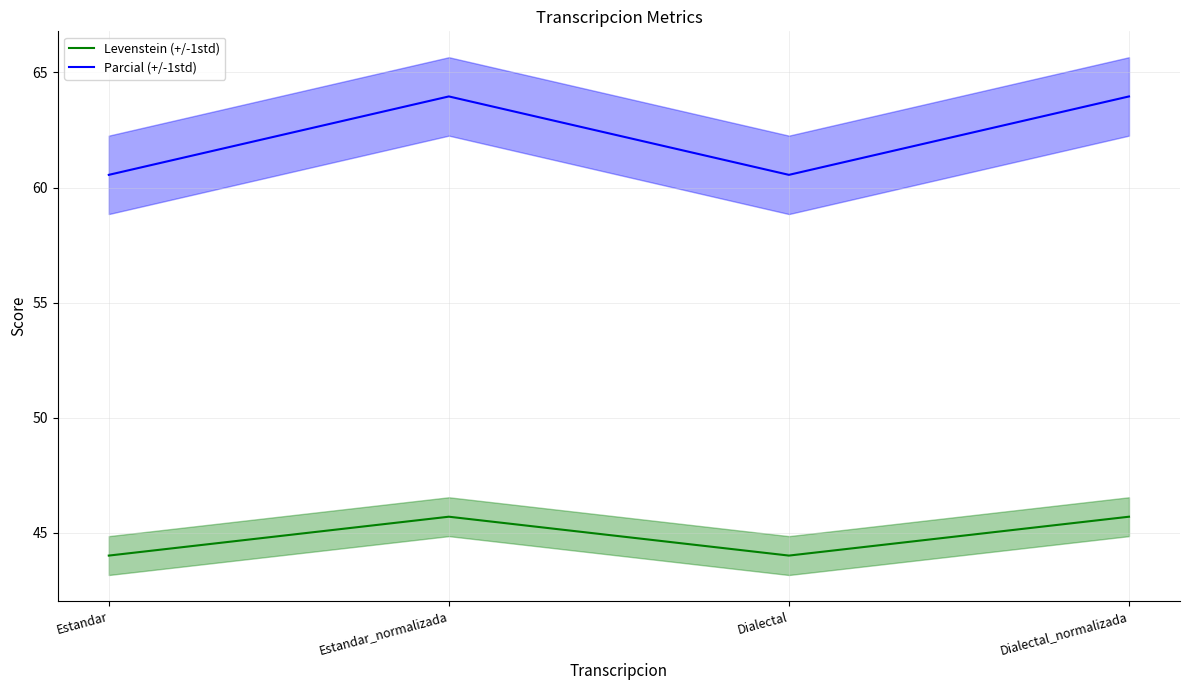

Is the value of Levenstein (+/-1std) at Estandar greater than the value of Parcial (+/-1std) at Estandar_normalizada?

No